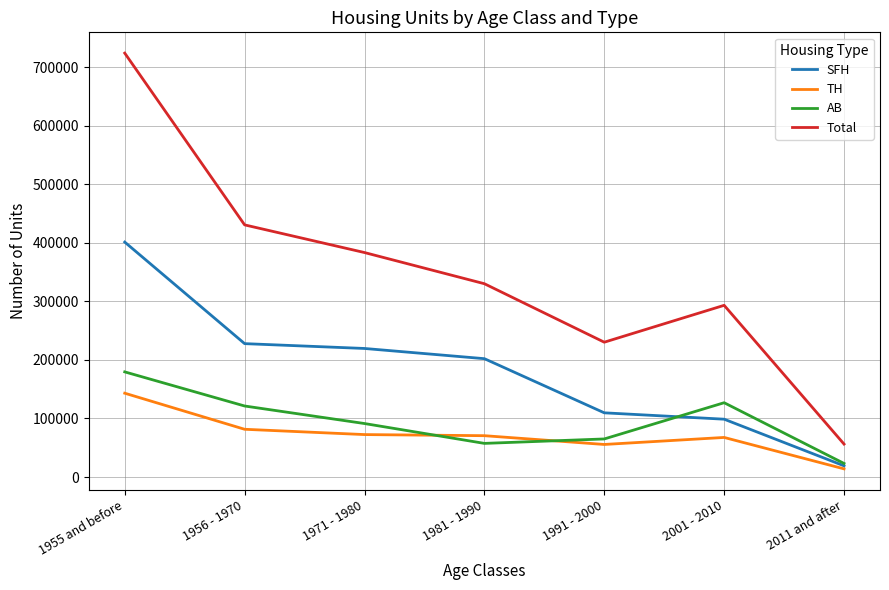

The value of AB at 2001 - 2010 is 126975. True or false?

True